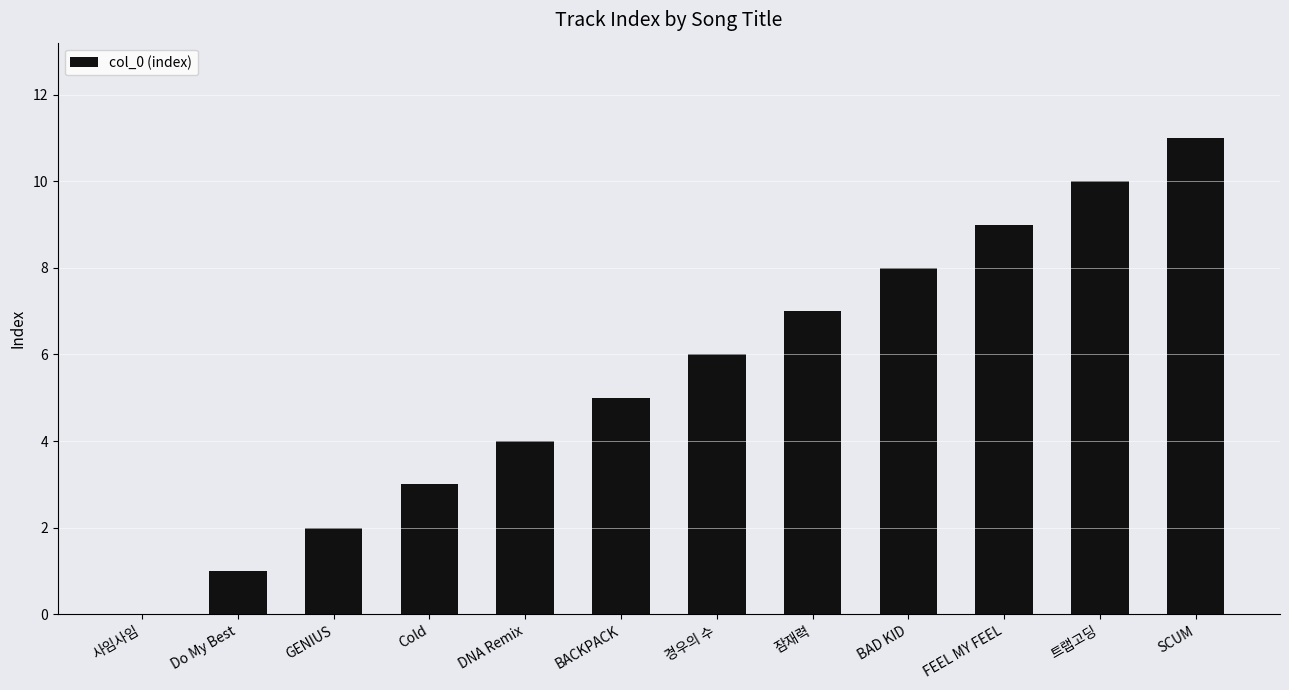

The value at 트랩고딩 is 10. True or false?

True